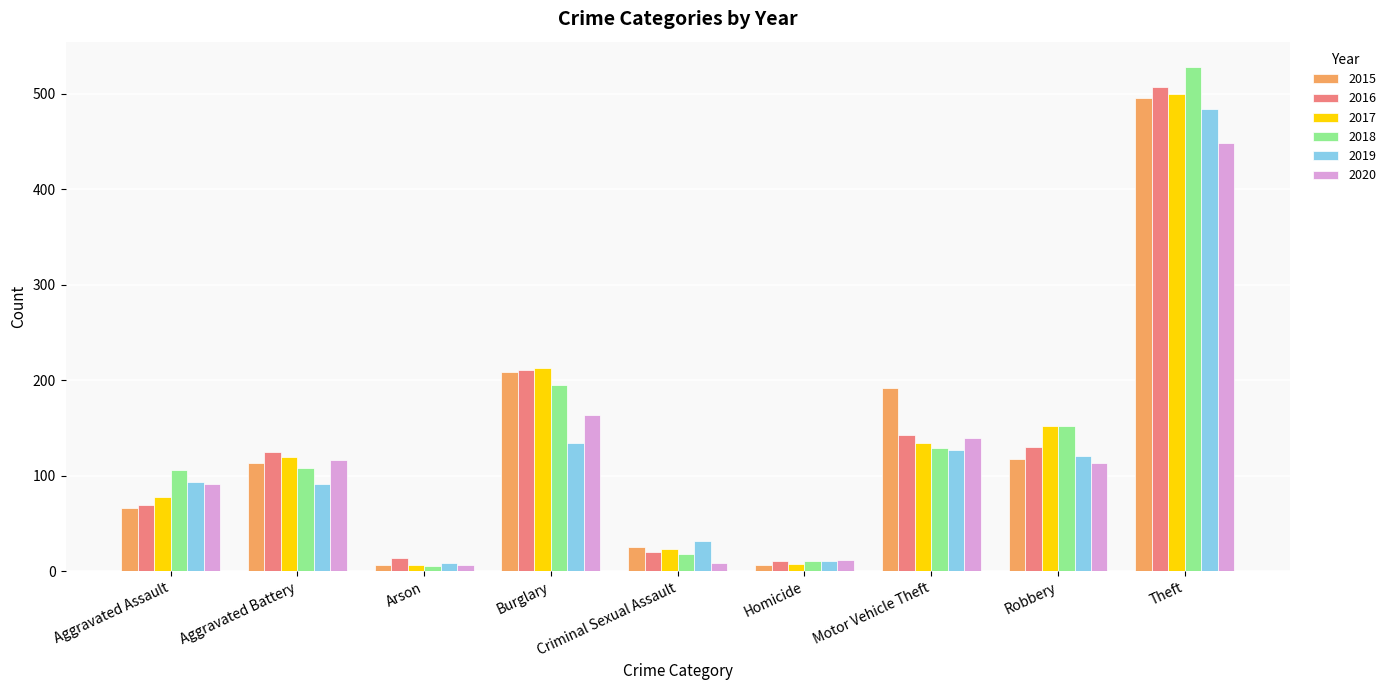

What is the sum of all 2016 values?

1230